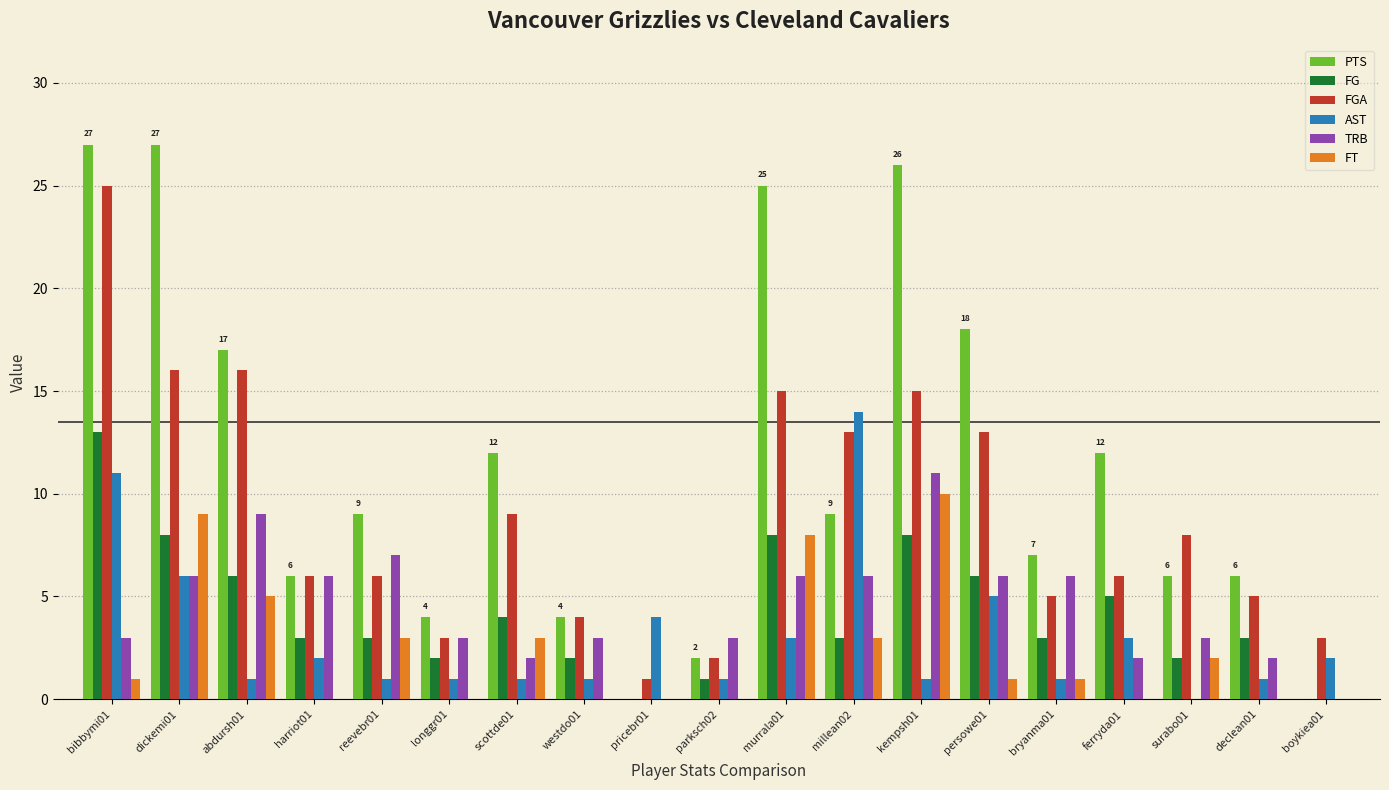

Which series changed the most between declean01 and boykiea01?

PTS